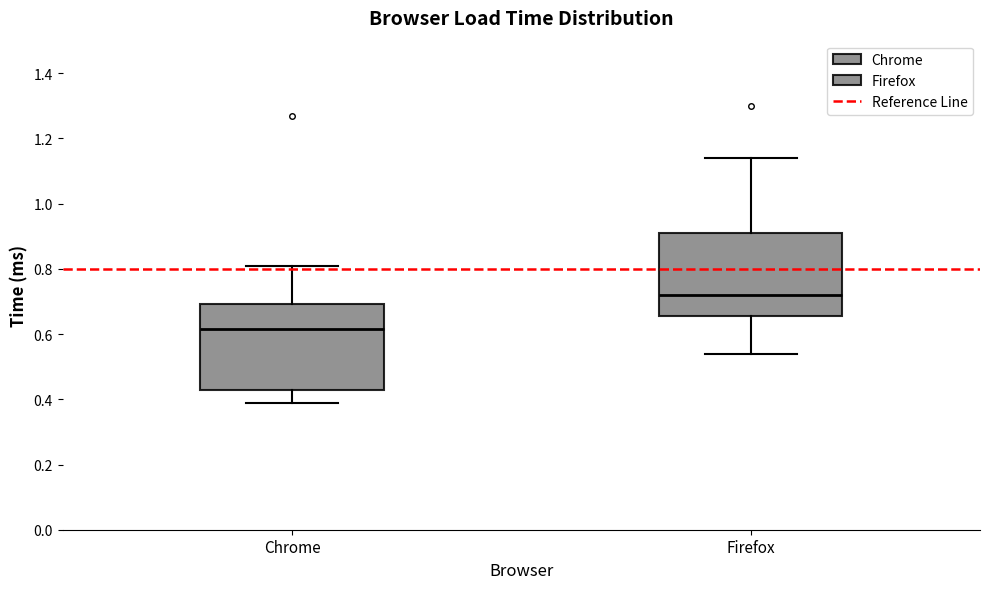

Where does the lower whisker of the box for Chrome end on the y-axis? The values are not printed on the chart, so give them approximately, as read against the axis.

0.40